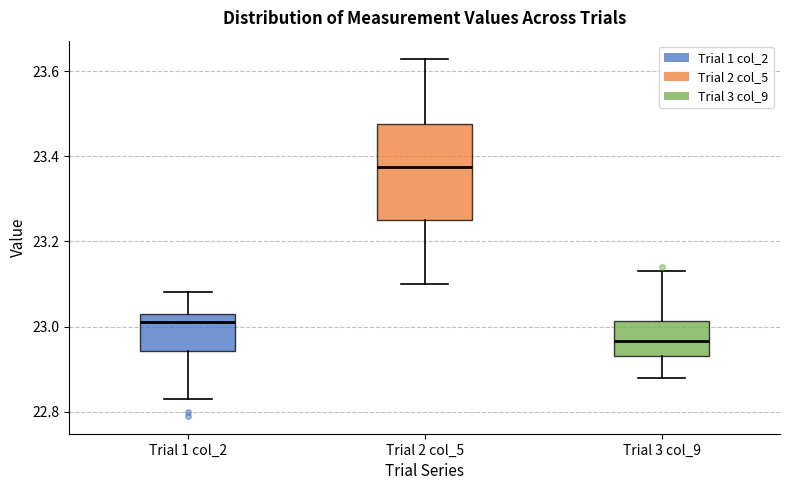

Where does the upper whisker of the box for Trial 1 col_2 end on the y-axis? The values are not printed on the chart, so give them approximately, as read against the axis.

23.08